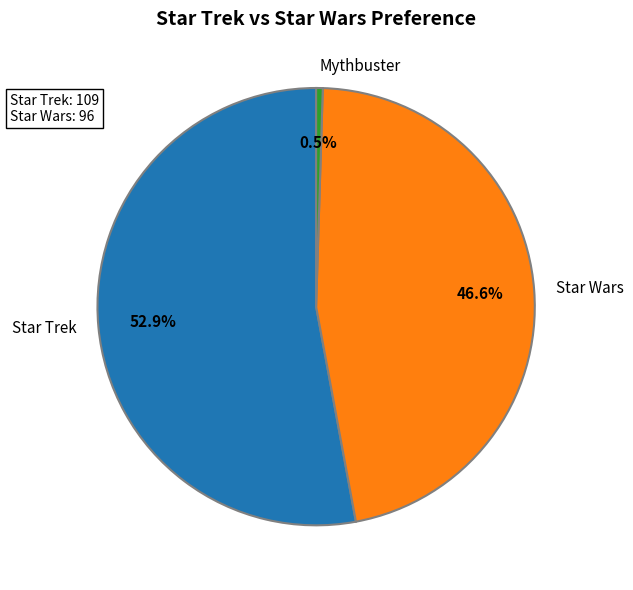

Which has a higher value, Star Wars or Mythbuster?

Star Wars